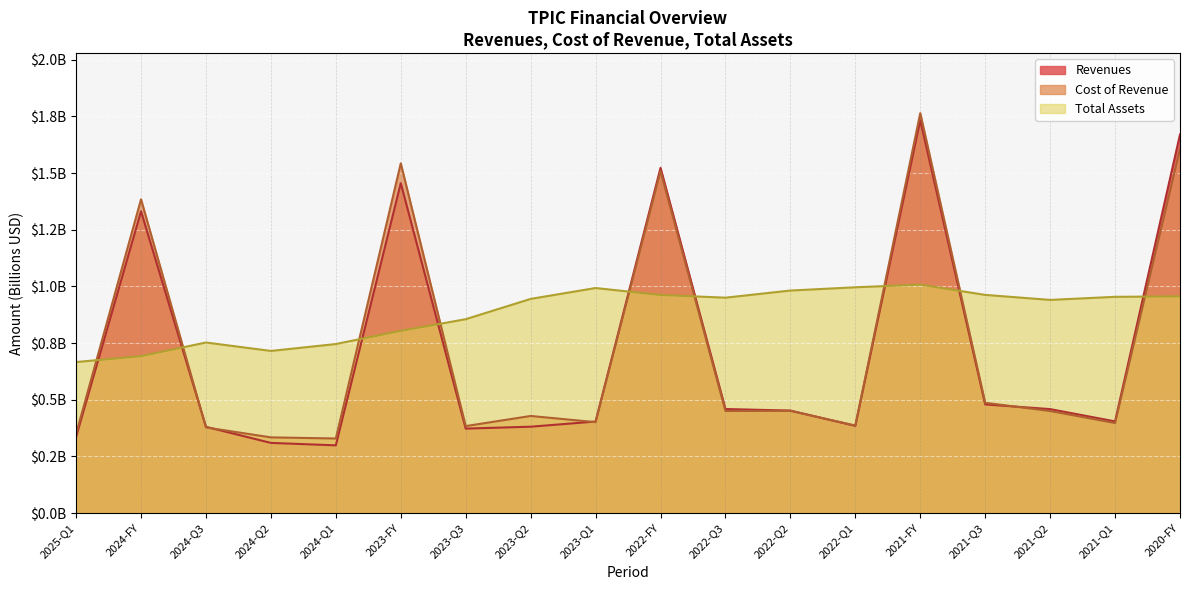

Does the chart display data point markers on the line(s)?

No